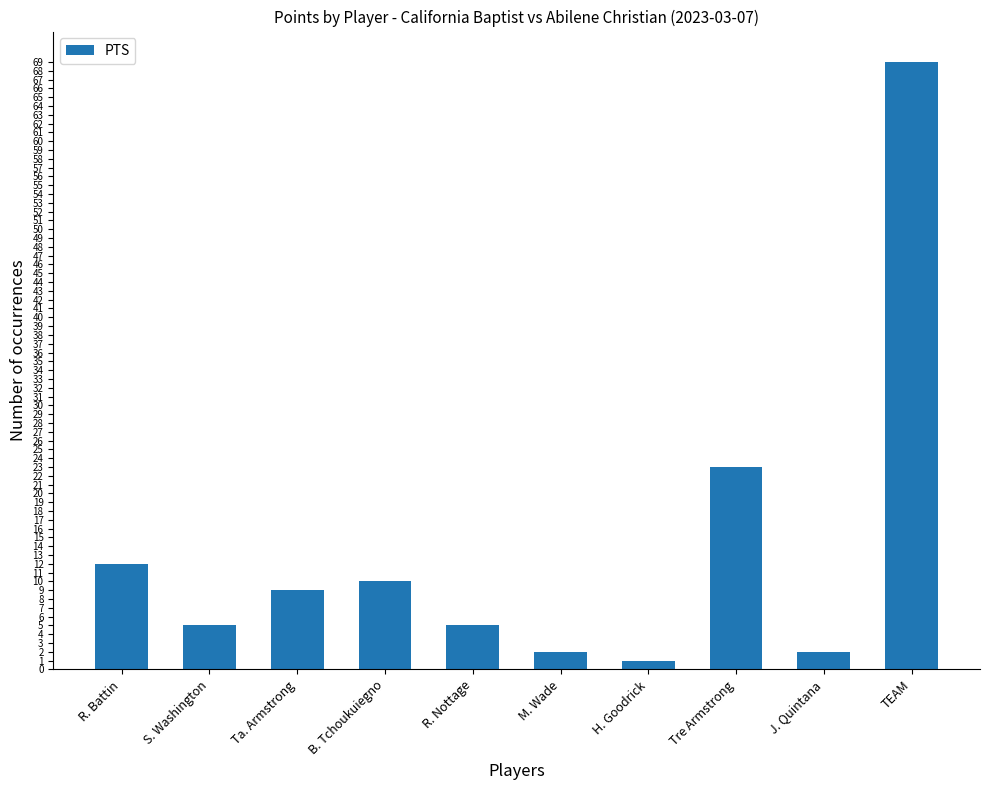

Are the bars horizontal?

No